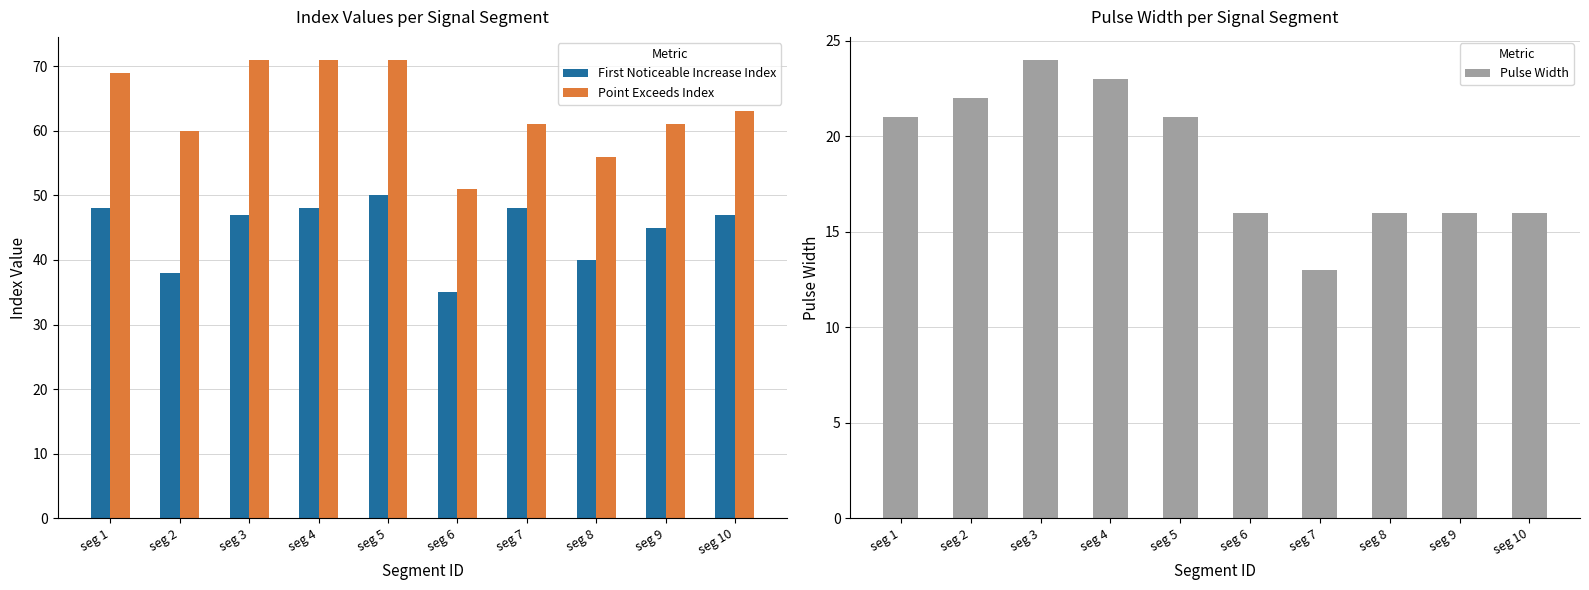

Reading left to right, list all the values displayed in this chart.

First Noticeable Increase Index: 48	38	47	48	50	35	48	40	45	47
Point Exceeds Index: 69	60	71	71	71	51	61	56	61	63
Pulse Width: 21	22	24	23	21	16	13	16	16	16